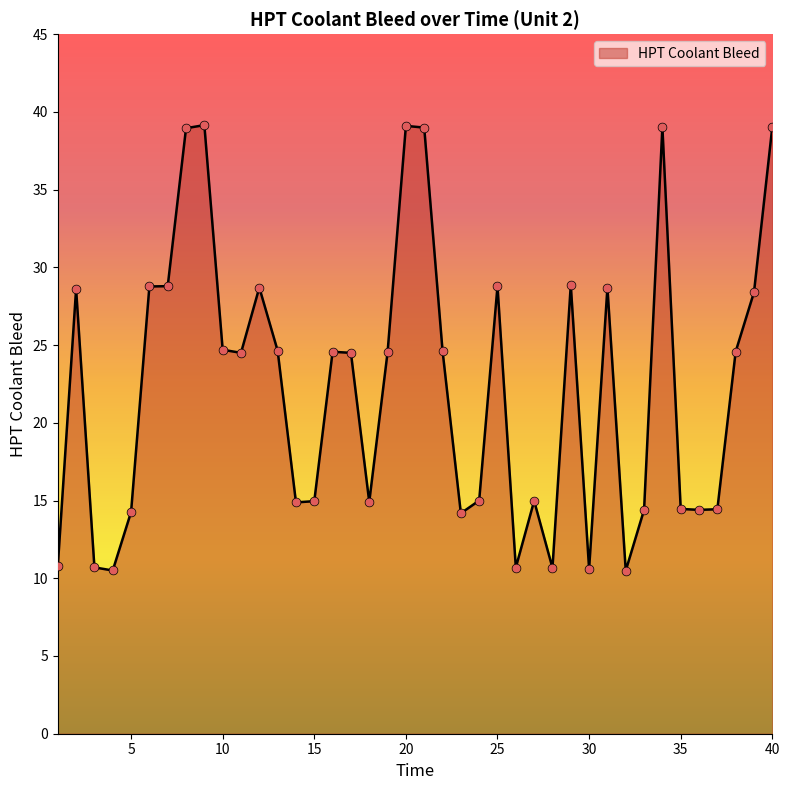

What is the smallest value displayed?

10.5